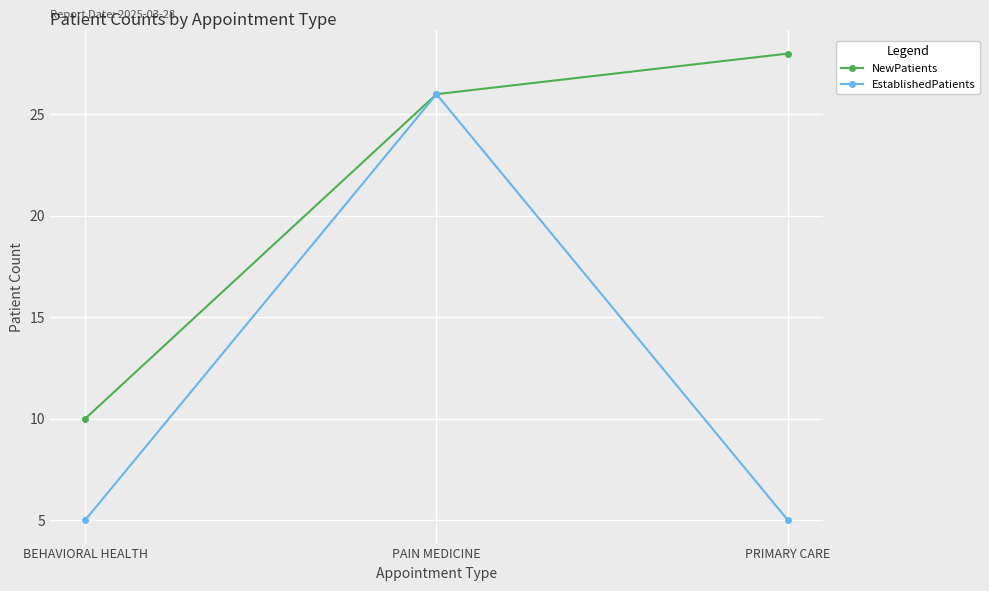

What value does the NewPatients series have at PAIN MEDICINE, to the nearest 5?

25